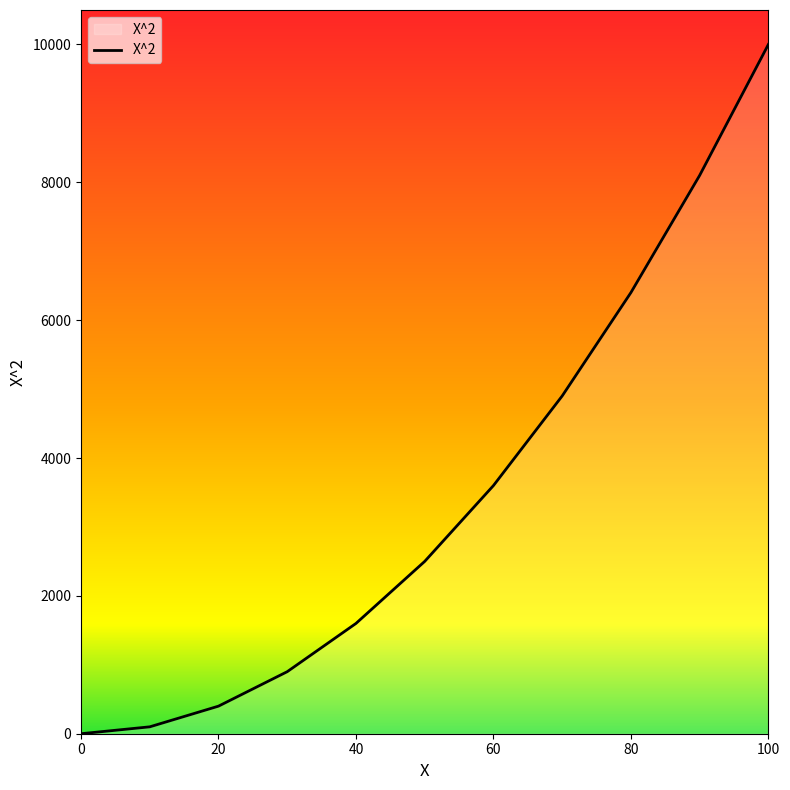

What is the maximum value shown in the chart?

10000